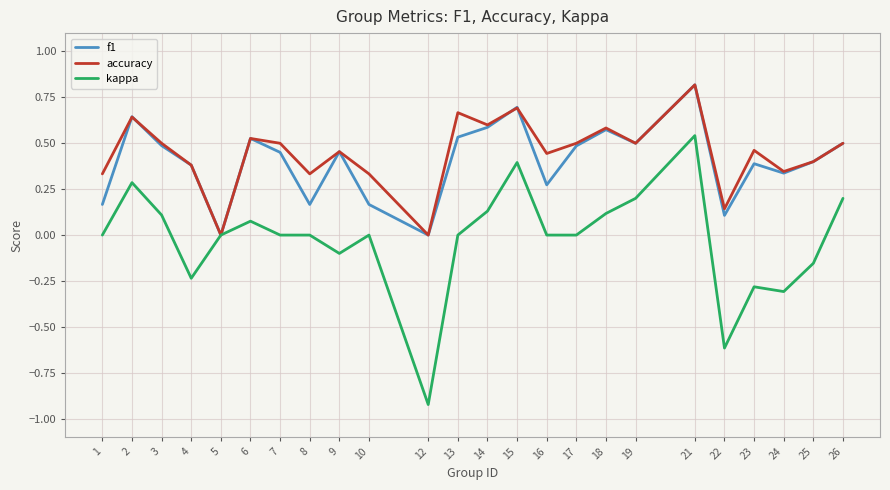

Which label corresponds to the smallest value in the chart?

12